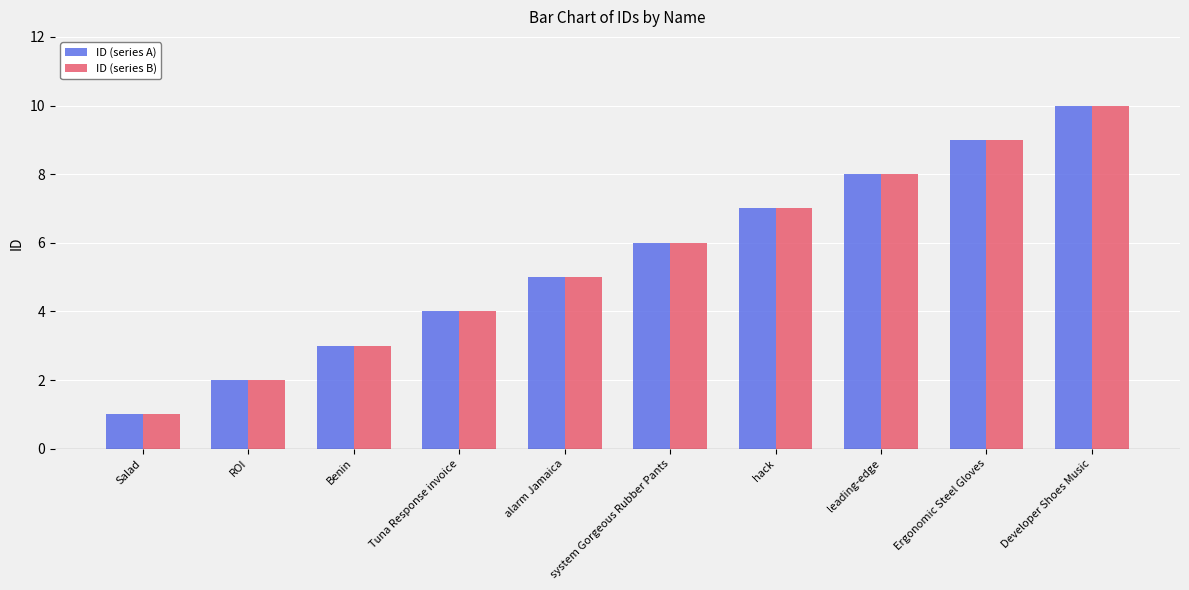

Count the number of data series in this chart.

2